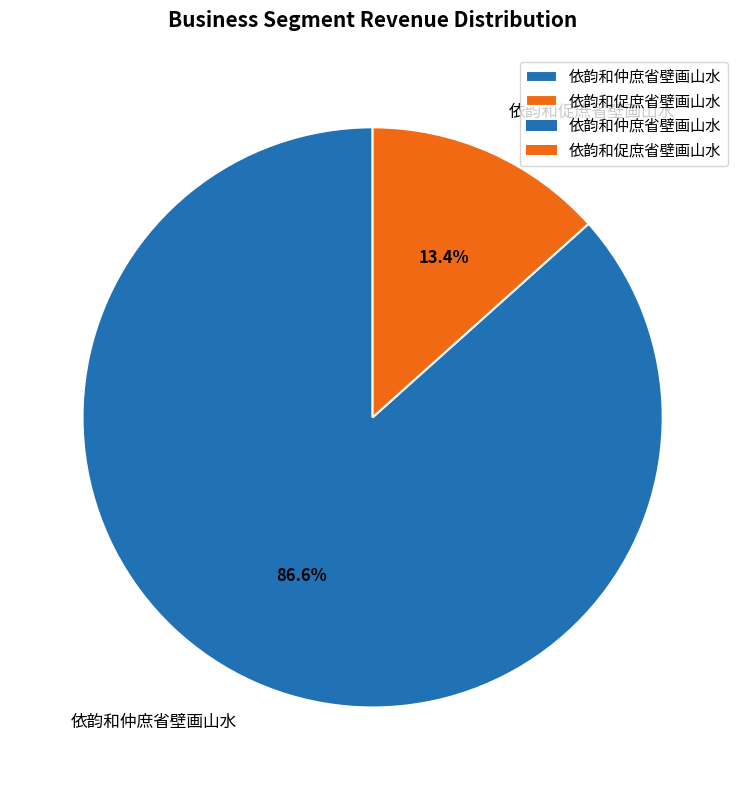

Rank the categories by value from lowest to highest.

依韵和促庶省壁画山水, 依韵和仲庶省壁画山水